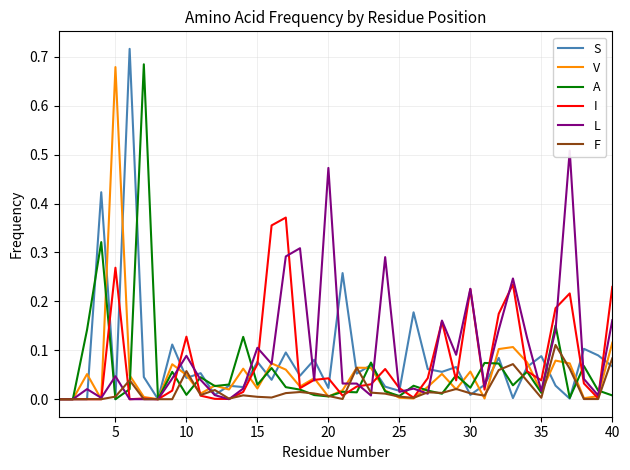

Which series has the widest spread of values?

S